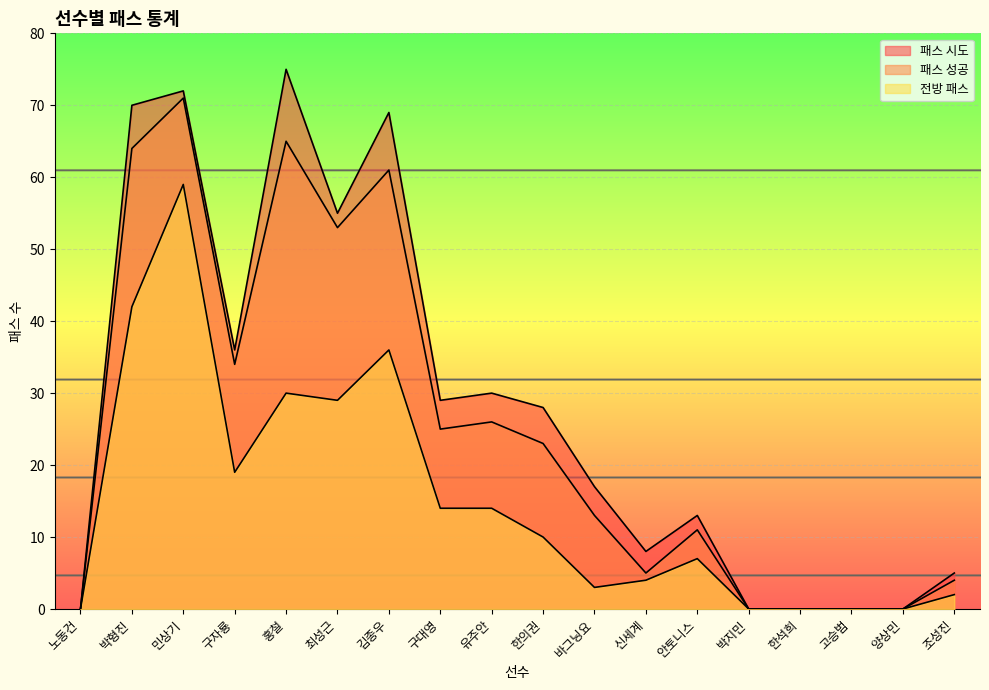

Which series changed the most between 유주안 and 한석희?

패스 시도